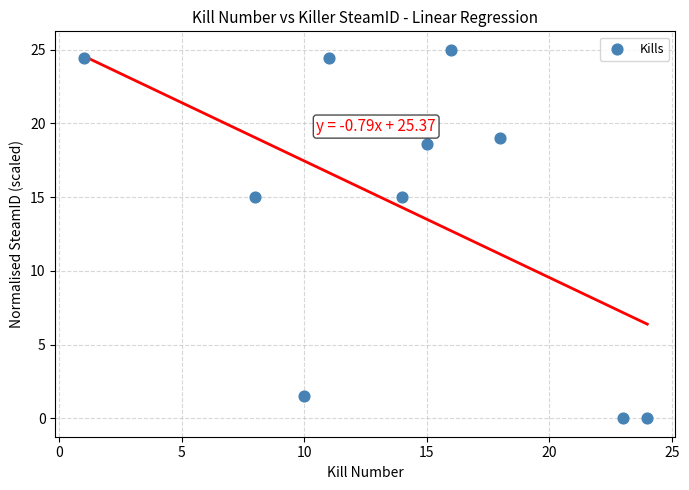

What is the range of X values (max minus min)?

23.0